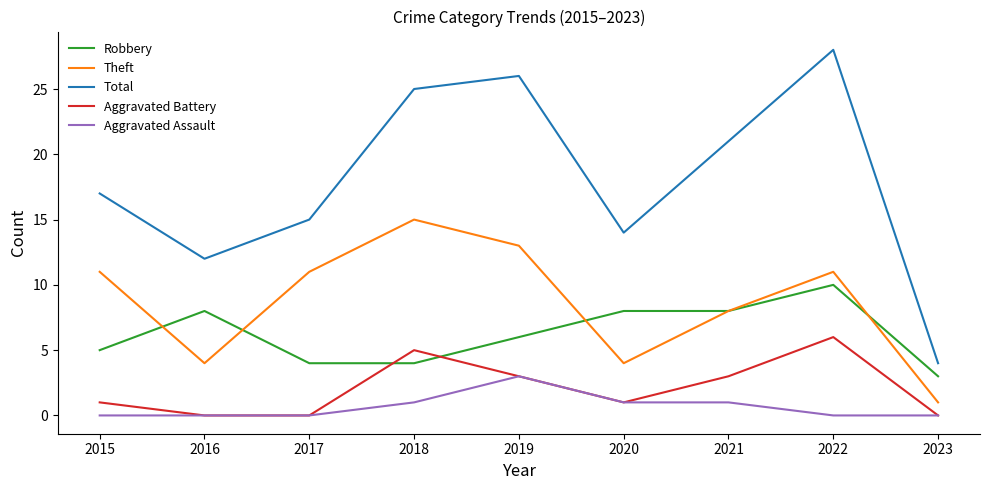

How many Theft values are between 4 and 11?

6